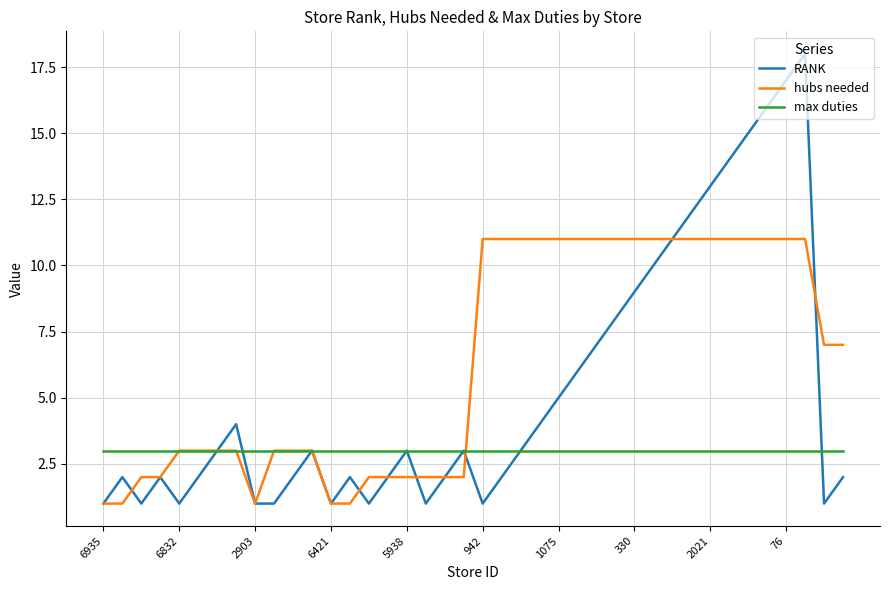

Which series has the largest range (max minus min)?

RANK